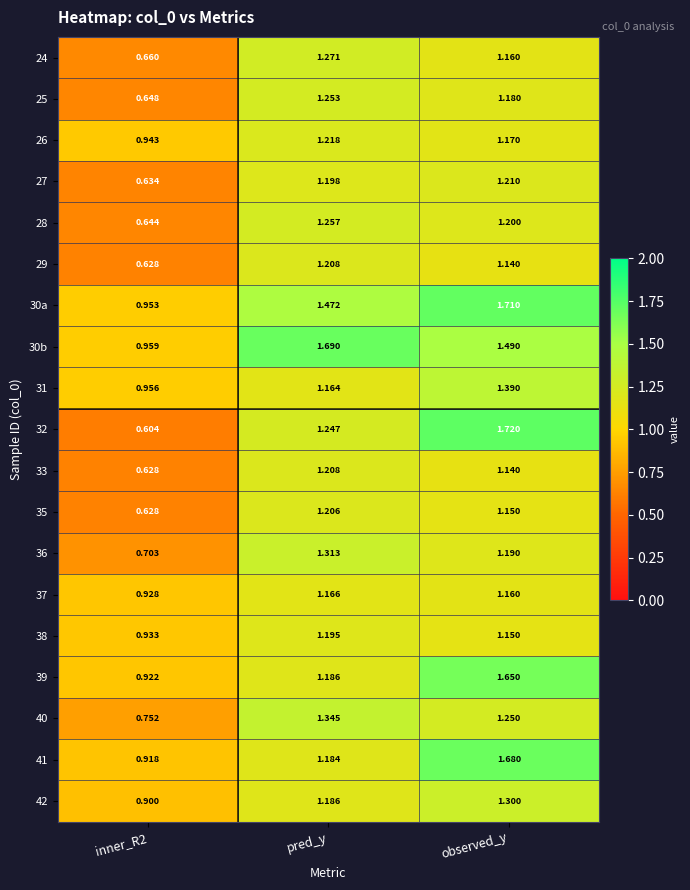

What is the total value across all series at pred_y?

24.0